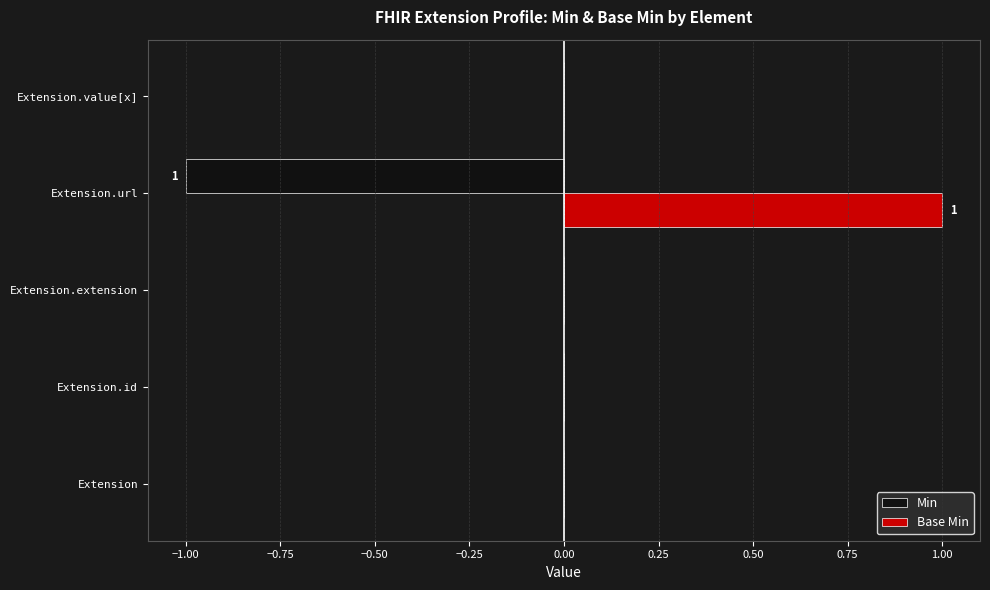

Is it true that Min equals -1 at Extension.url?

True